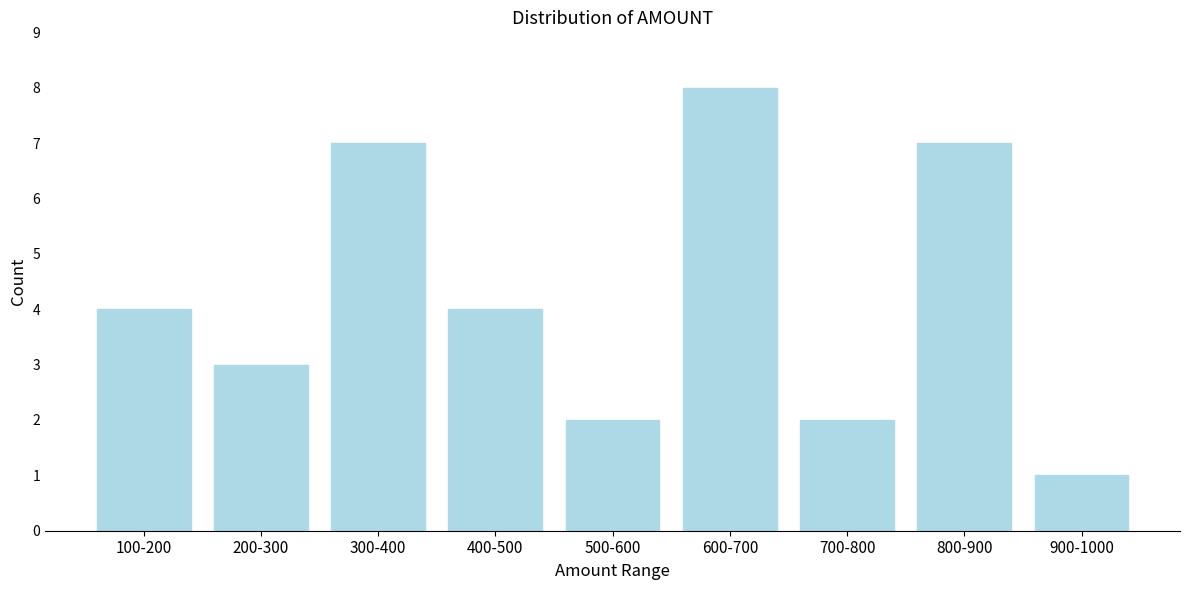

Reading right to left, extract all data points from this chart.

1	7	2	8	2	4	7	3	4